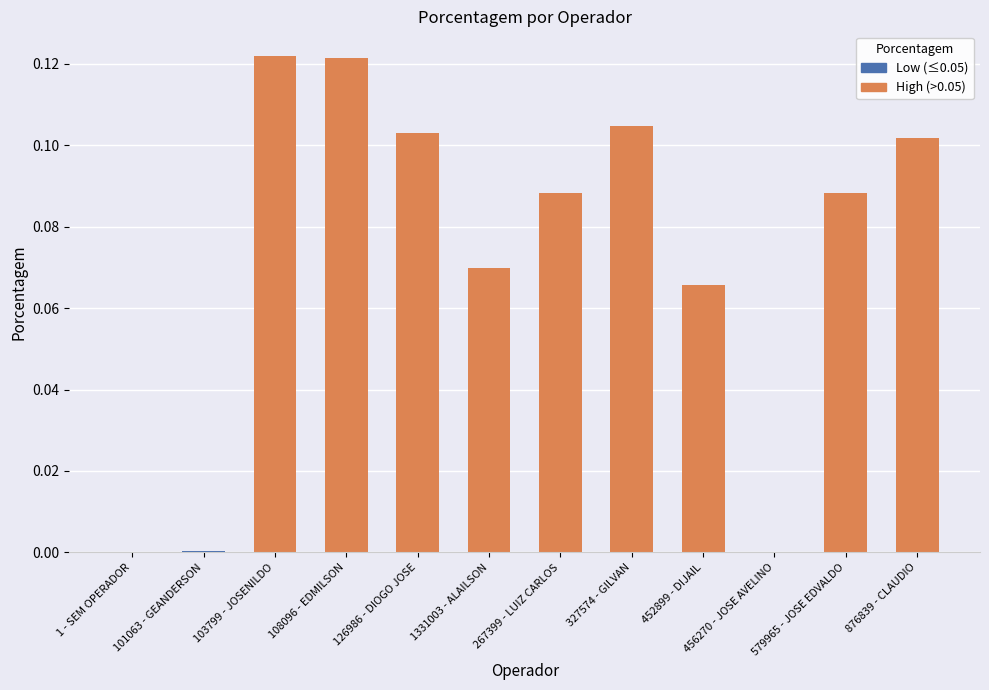

Count the number of categories in the chart.

12